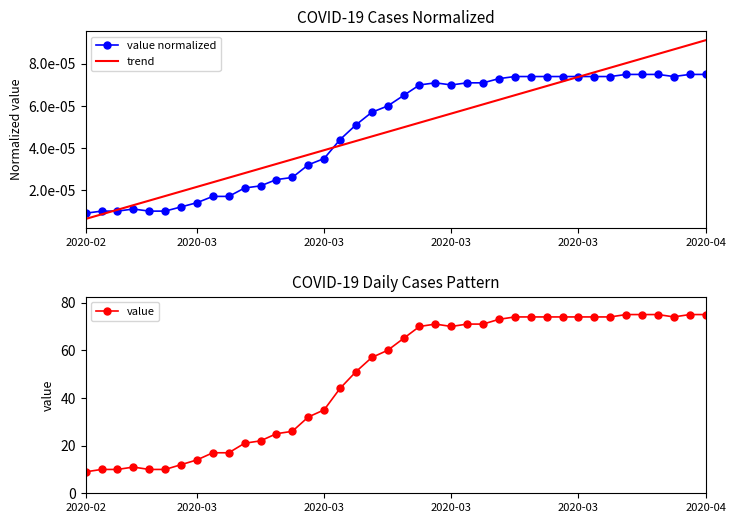

What is the difference between the value values at 2020-02 and 2020-03?

2.0